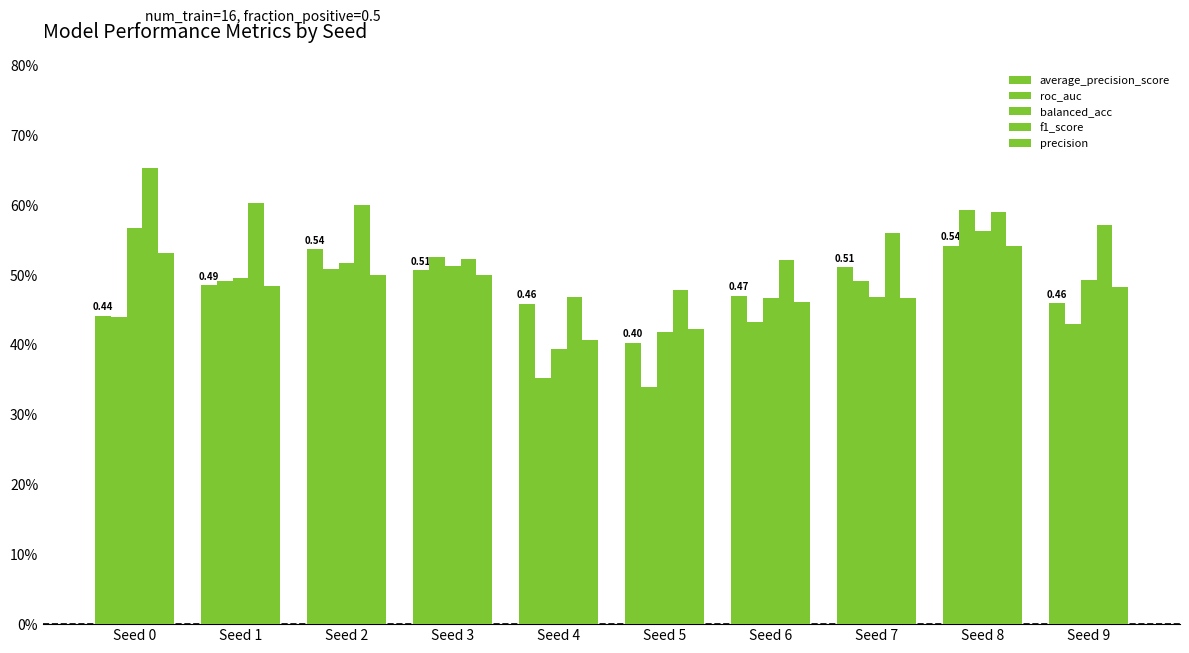

Are the bars horizontal?

No